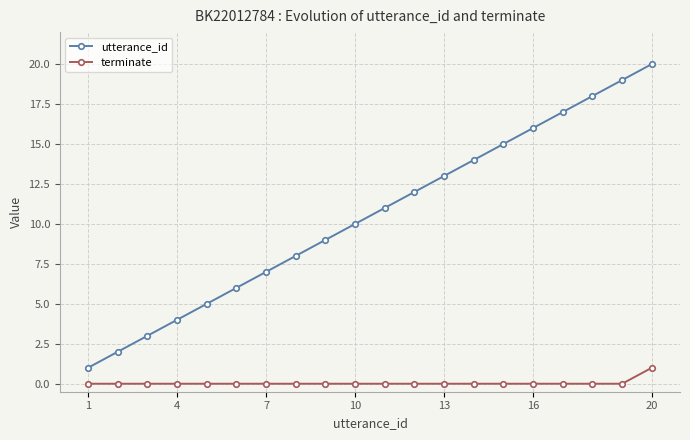

Which series has the largest total across all categories?

utterance_id